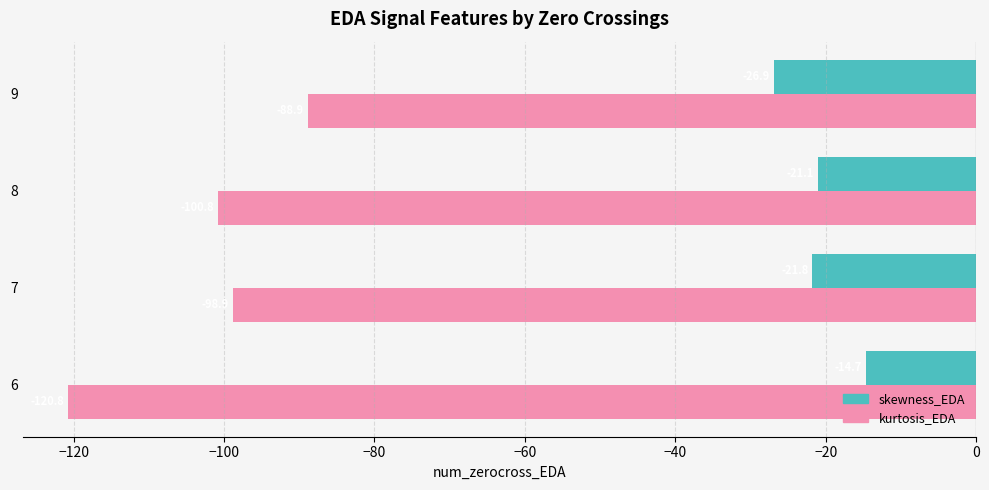

What is the total value across all series at 7?

-120.7